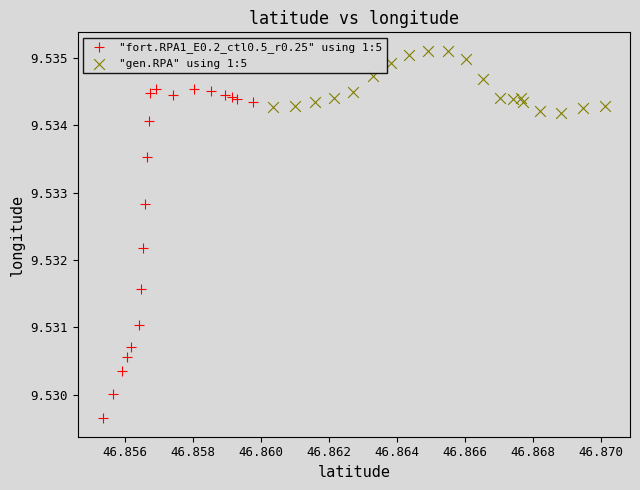

Which series contains the lowest Y value?

"fort.RPA1_E0.2_ctl0.5_r0.25" using 1:5